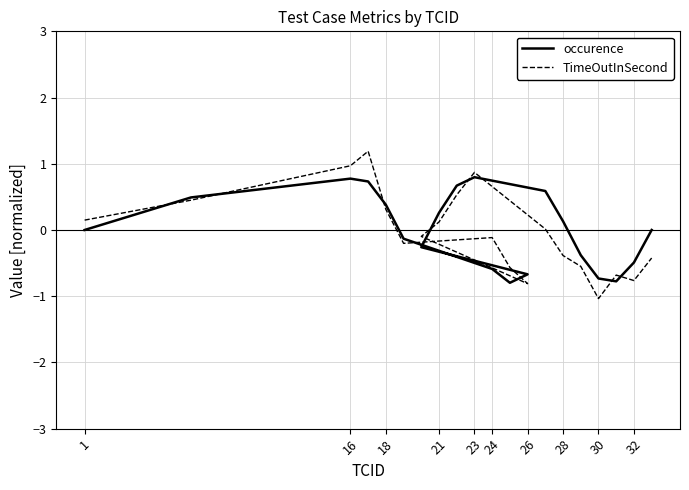

Is it true that TimeOutInSecond equals -0.1 at 21?

False